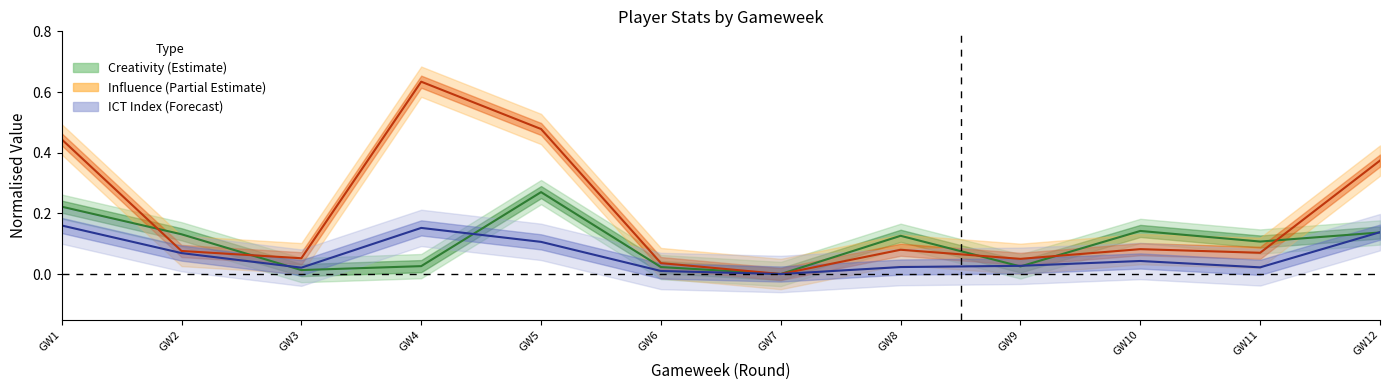

Which category has the lowest value in the influence series?

GW7